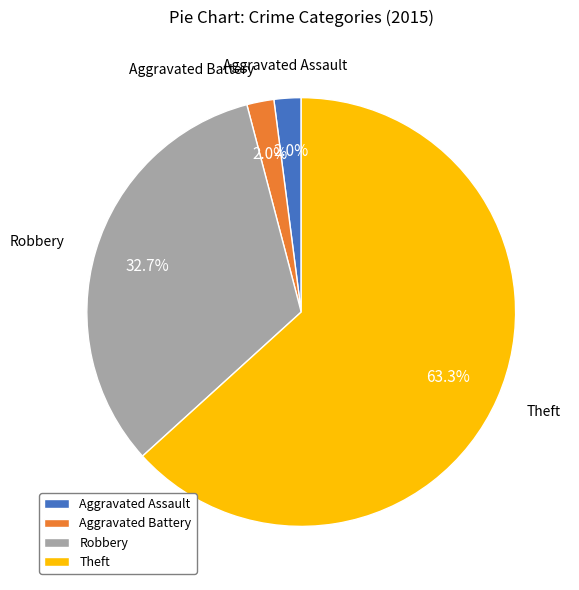

What is the largest slice in the pie chart?

Theft